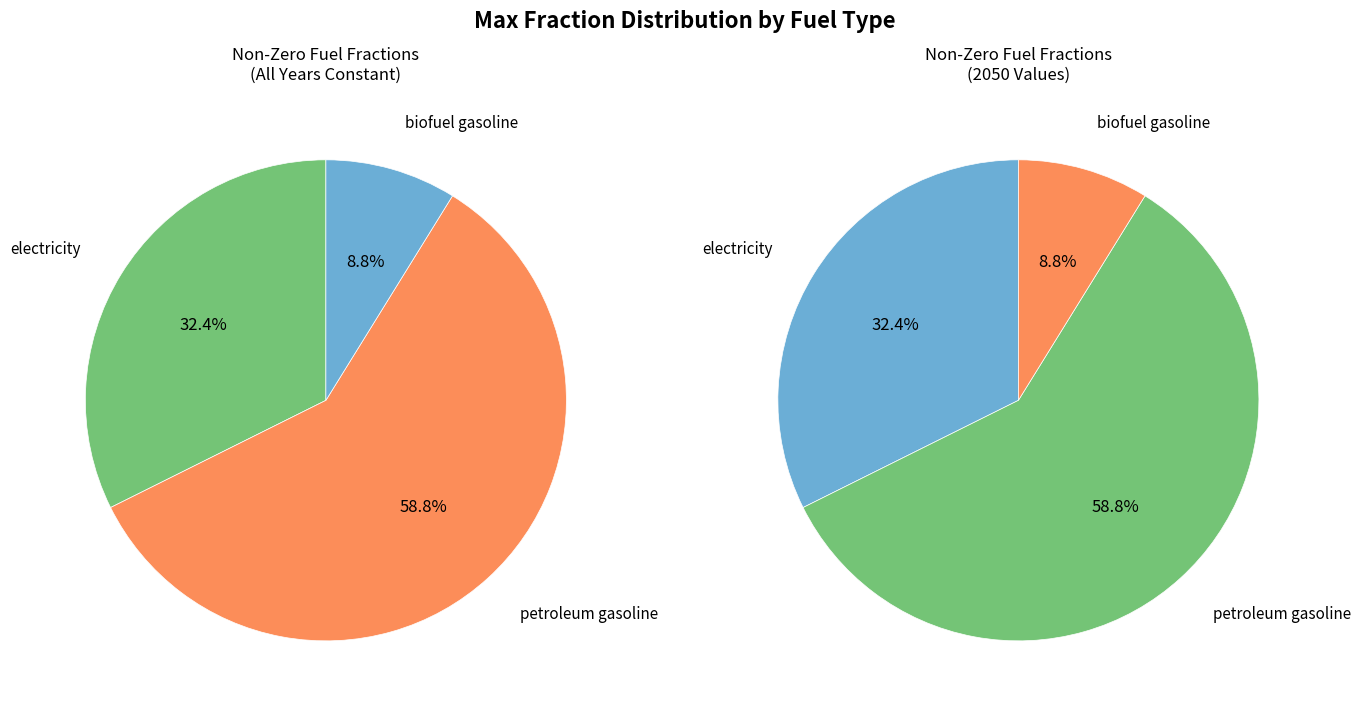

Rank the categories by value from highest to lowest.

petroleum gasoline, electricity, biofuel gasoline